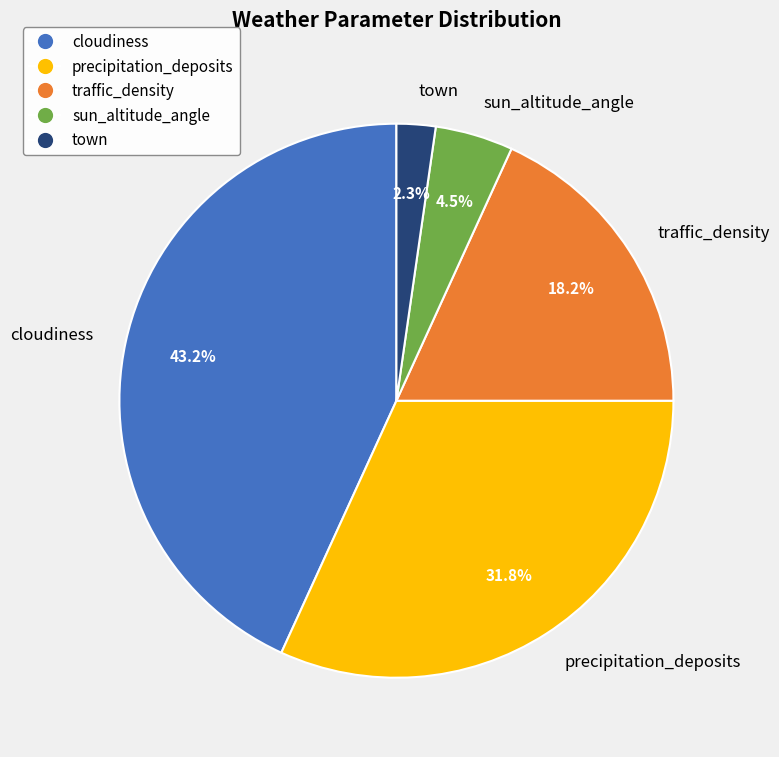

Count the number of slices in the pie.

5